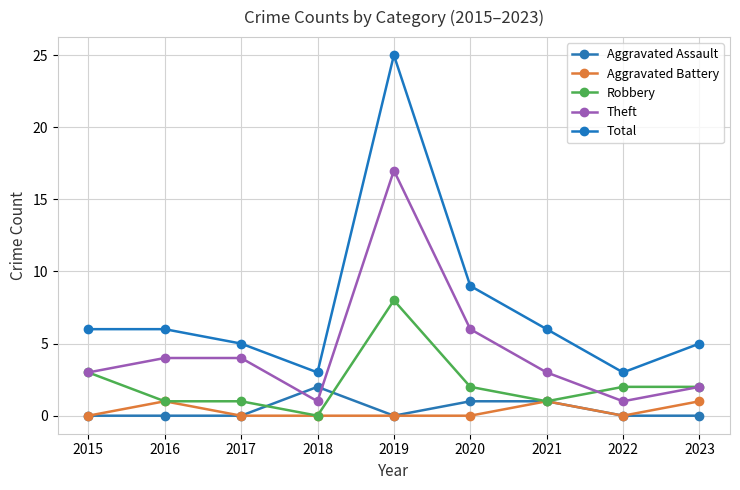

Count the Aggravated Battery values in the range 0 to 1.

9